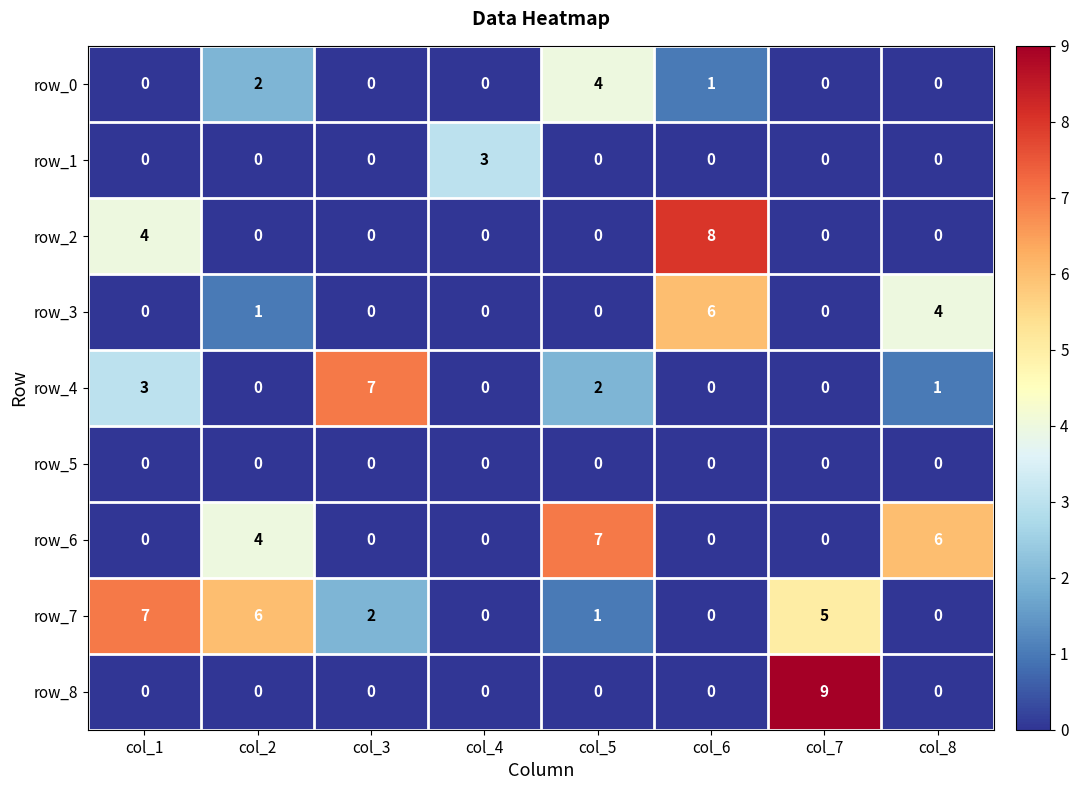

Between col_5 and col_6, which series saw the biggest shift?

row_2